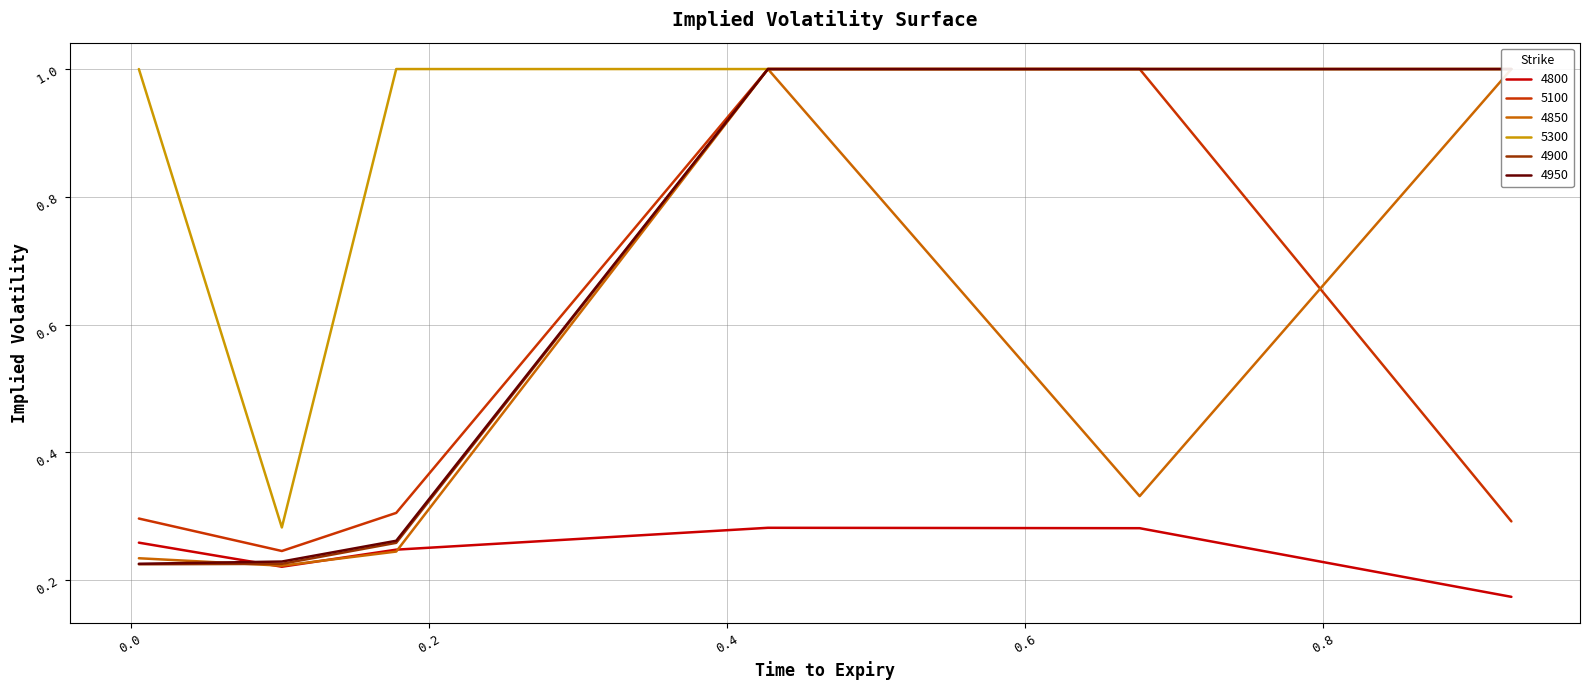

True or false: 4800 and 5100 intersect in this chart.

False